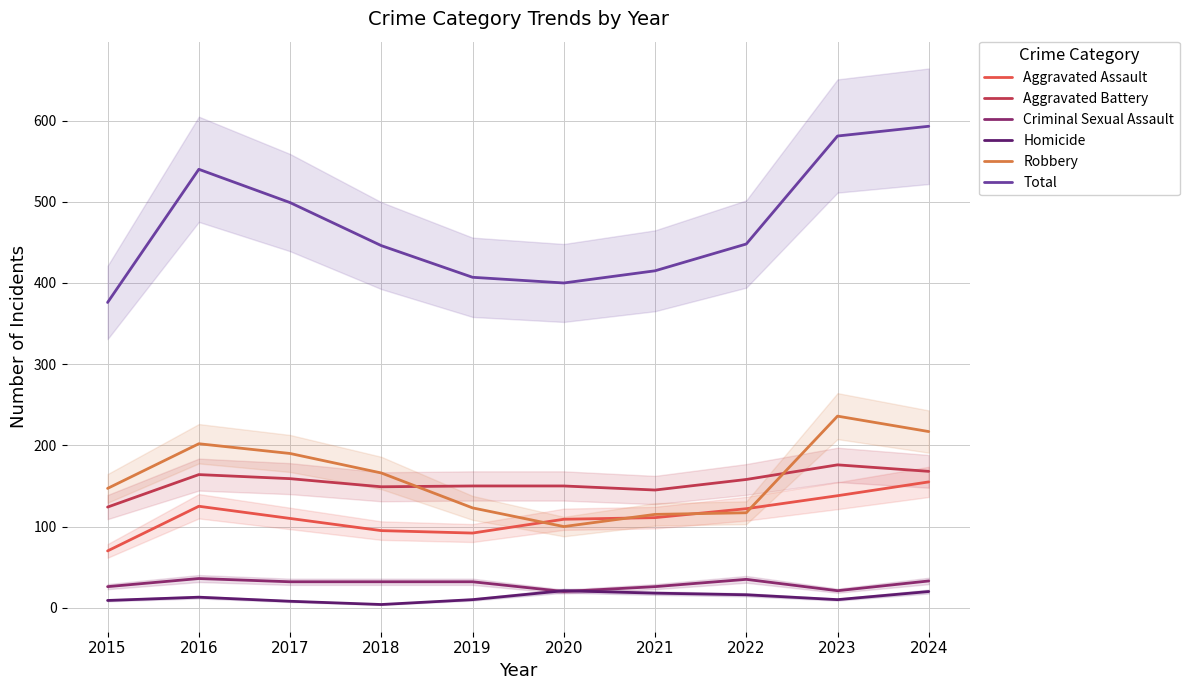

Is it true that Criminal Sexual Assault equals 12 at 2023?

False